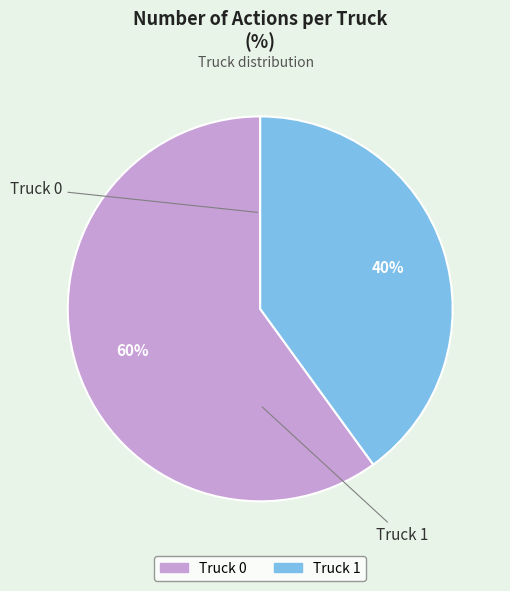

How many slices are in this pie chart?

2